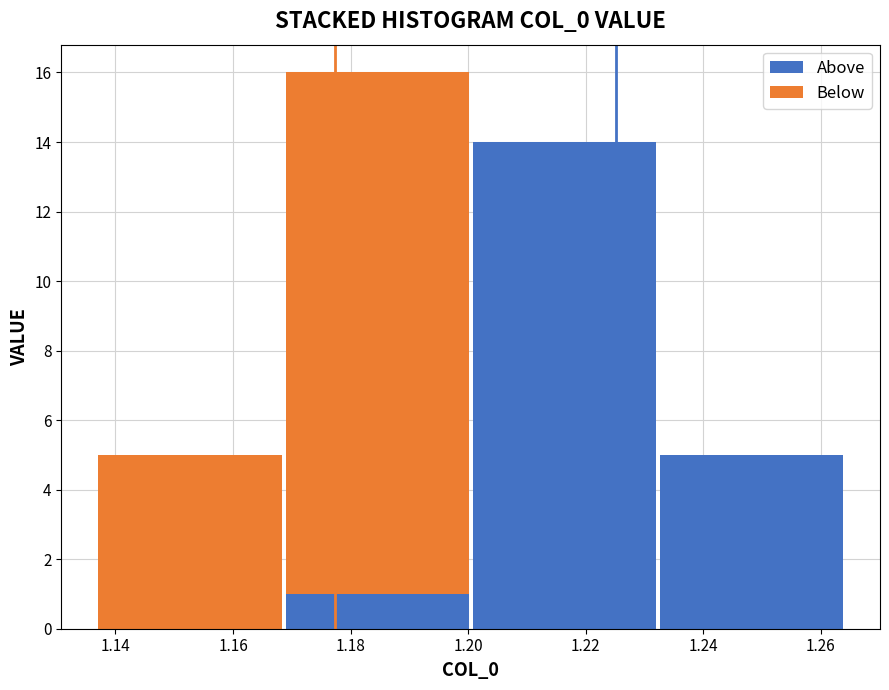

What is the total height of the stacked bar covering 1.200 to 1.232 on the x-axis? Neither the bar edges nor the heights are printed on the chart, so give them approximately, as read against the axes.

14